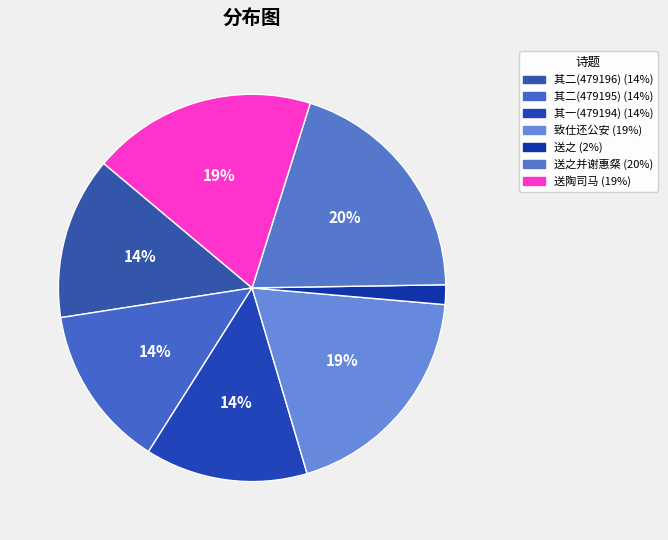

How many segments does this pie chart have?

7